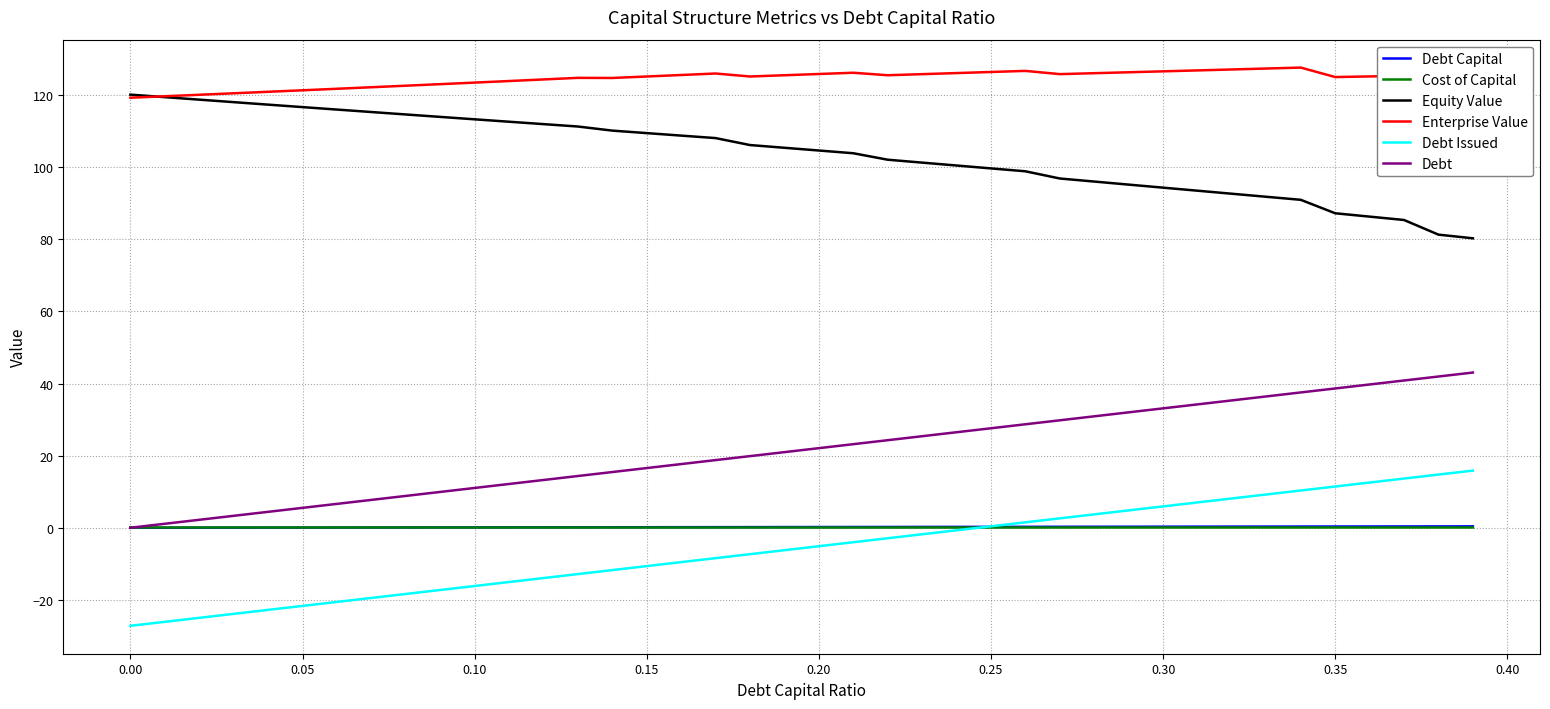

What is the minimum value shown in the chart?

-27.2